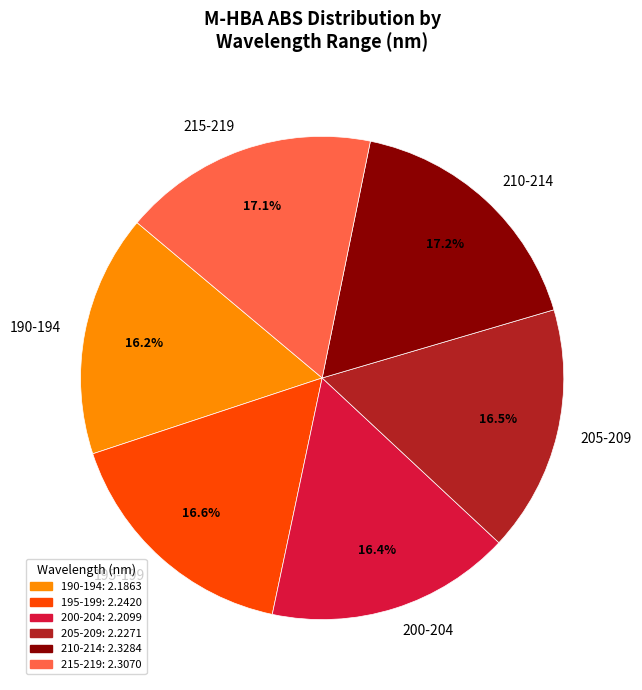

How many slices are in this pie chart?

6